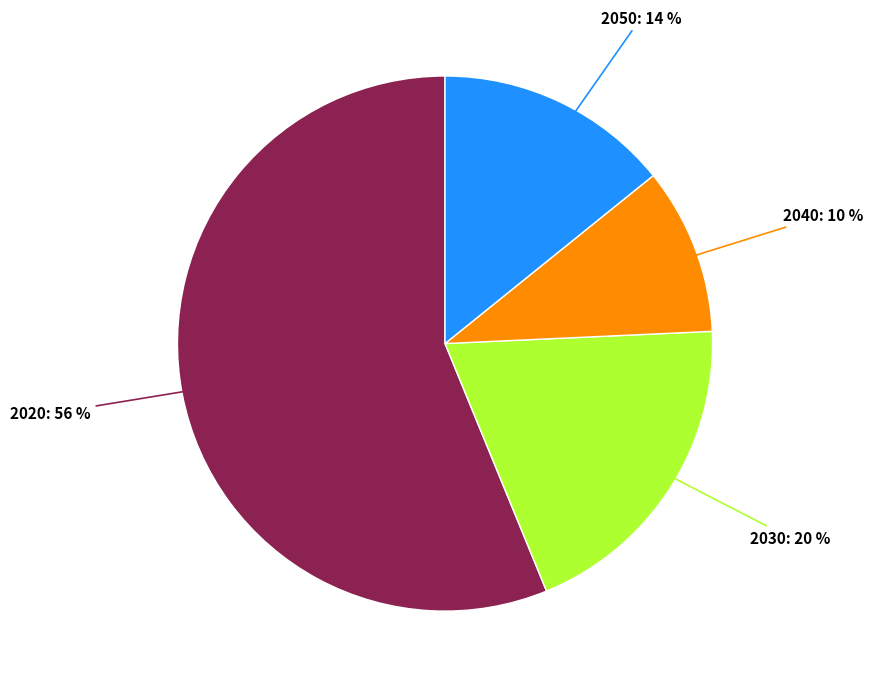

Does any single category account for the majority?

Yes